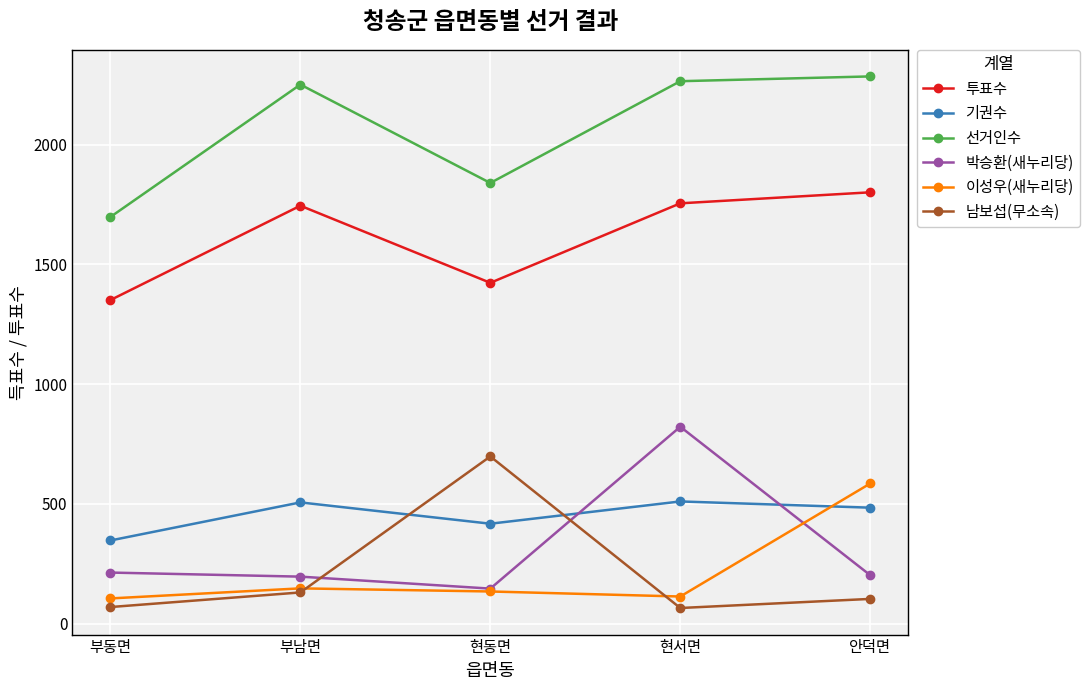

How many values in the 선거인수 series are below 2251?

2